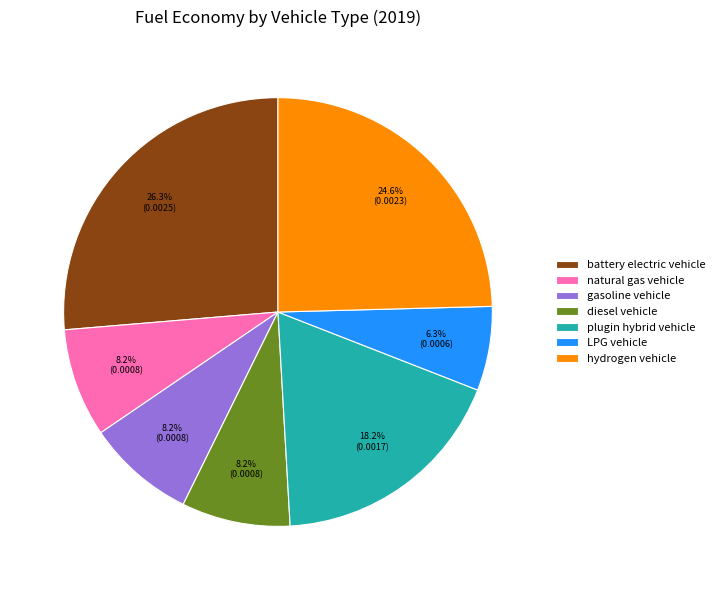

To the nearest percent, what is the combined percentage of diesel vehicle and natural gas vehicle?

16%